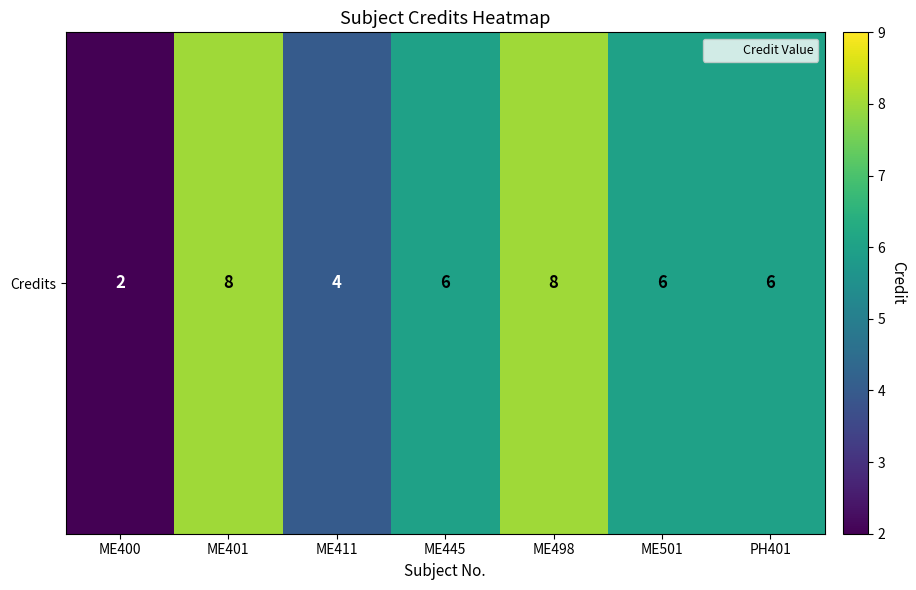

What is the difference between the maximum and minimum values?

6